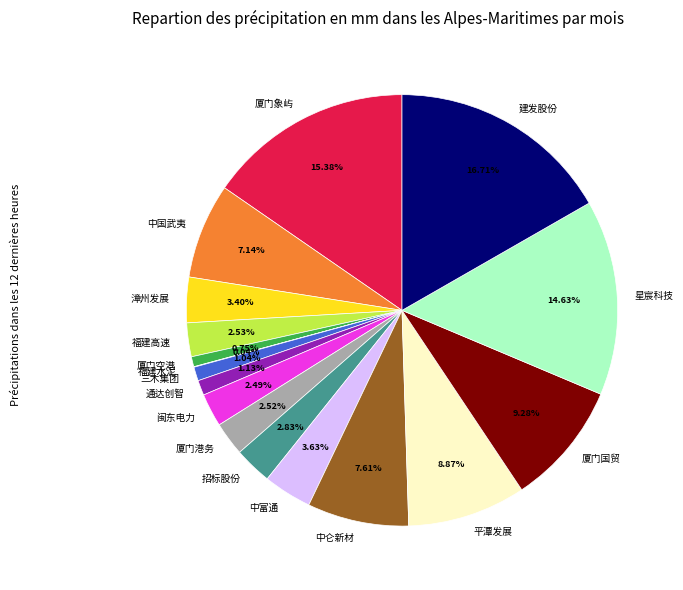

Does 建发股份 represent more than half of the total?

No